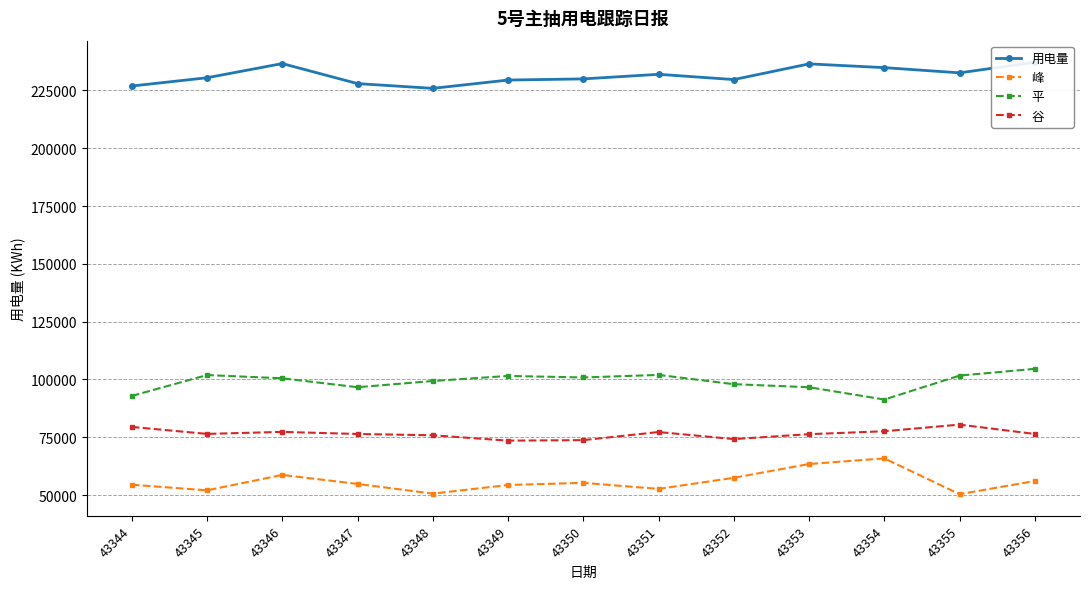

At 43345, list the series in order from smallest to largest.

峰, 谷, 平, 用电量